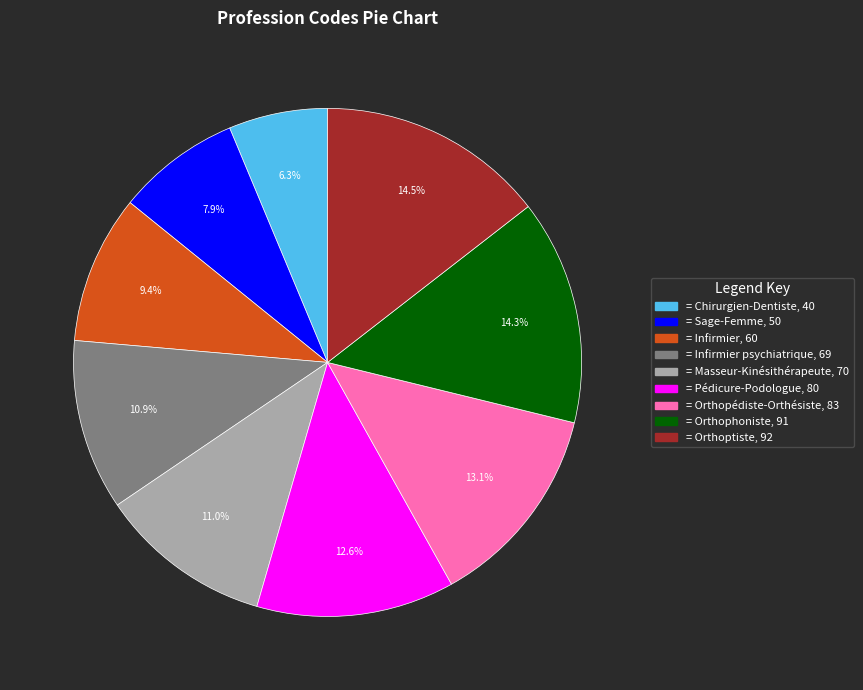

Is there a majority slice in this chart?

No